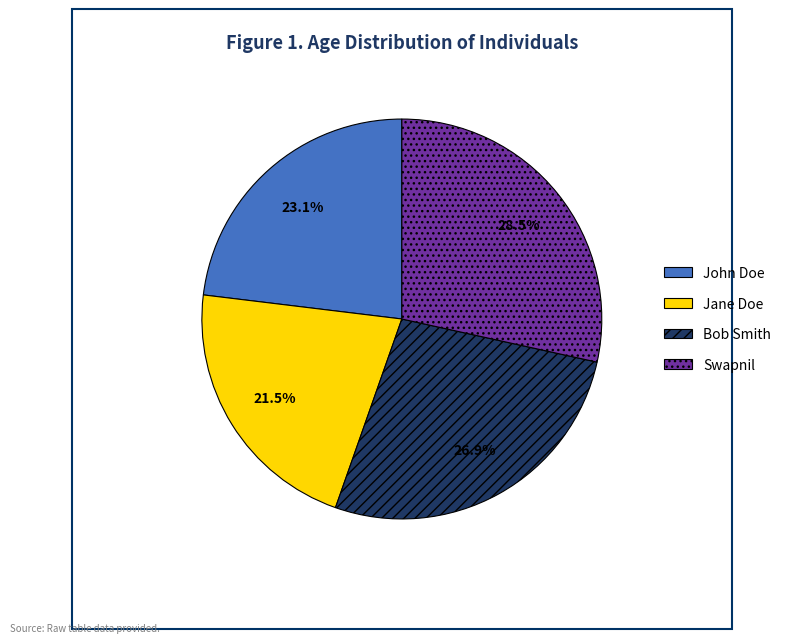

Combined, do Swapnil and John Doe account for over 50%?

Yes